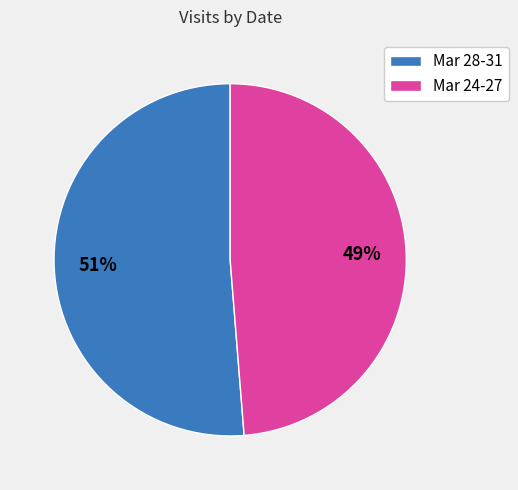

Which category has the biggest portion of the pie?

Mar 28-31